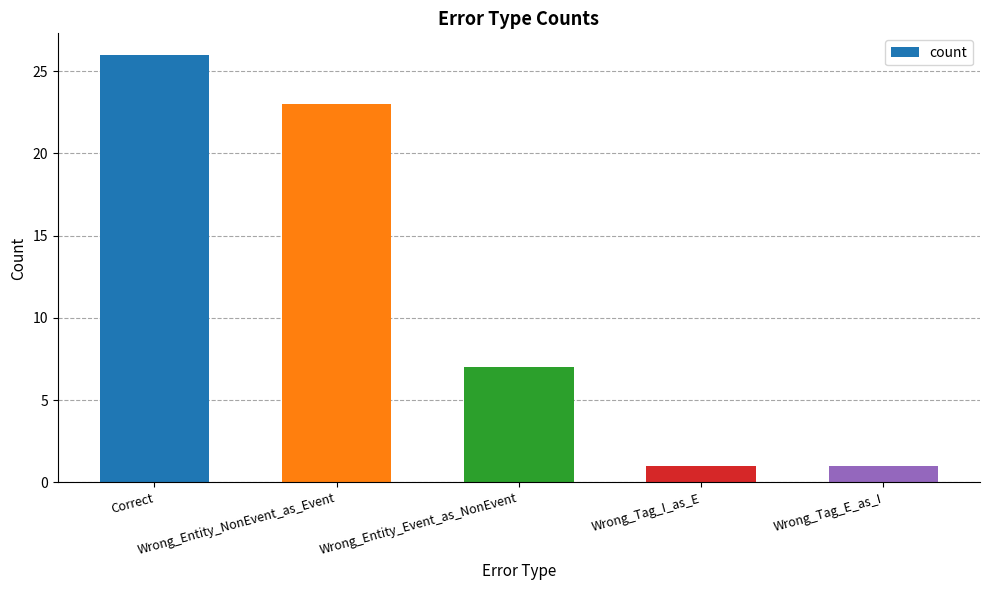

What is the difference between the maximum and minimum values?

25